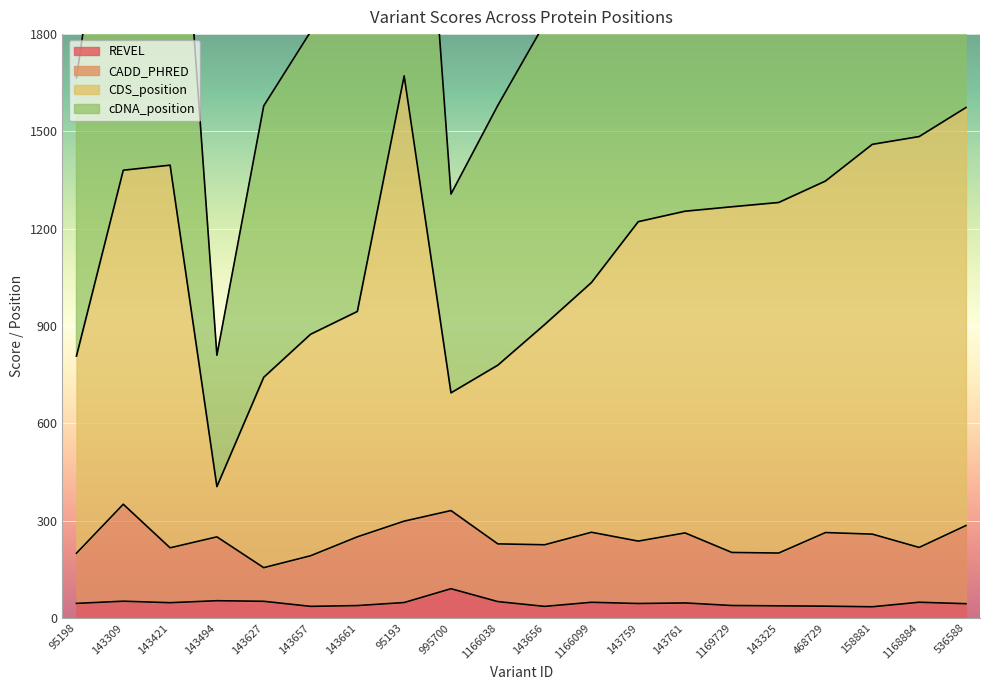

At which category does CDS_position reach its first local valley?

143494